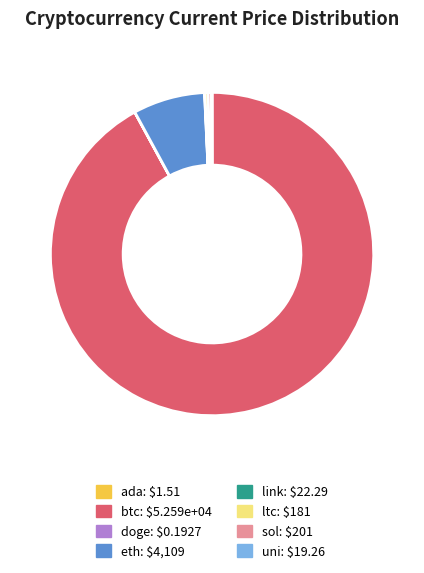

Does btc represent more than half of the total?

Yes